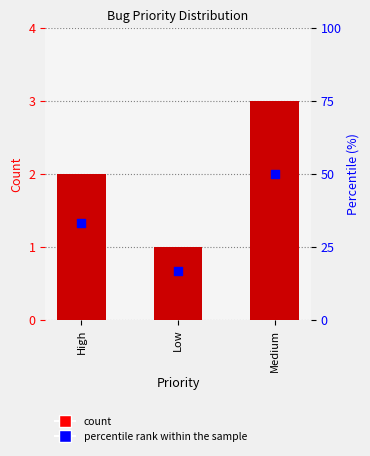

Which series contains the lowest Y value?

Bug Count